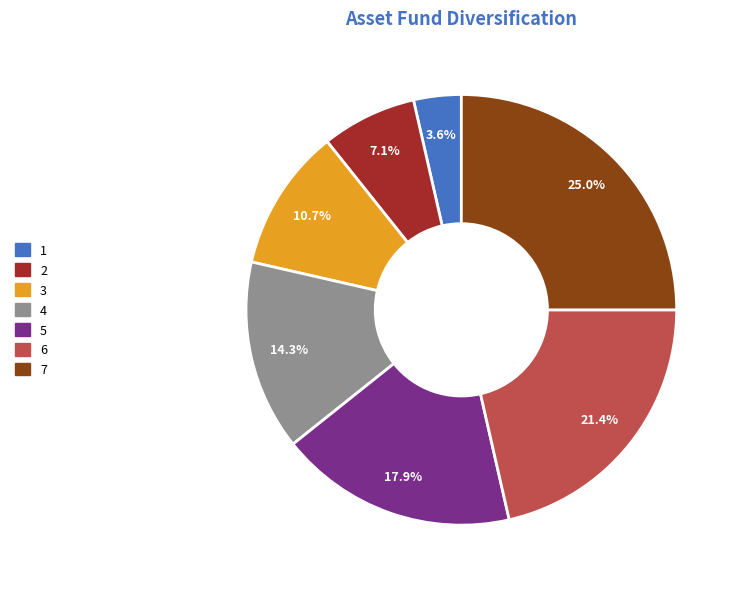

How many slices are in this pie chart?

7